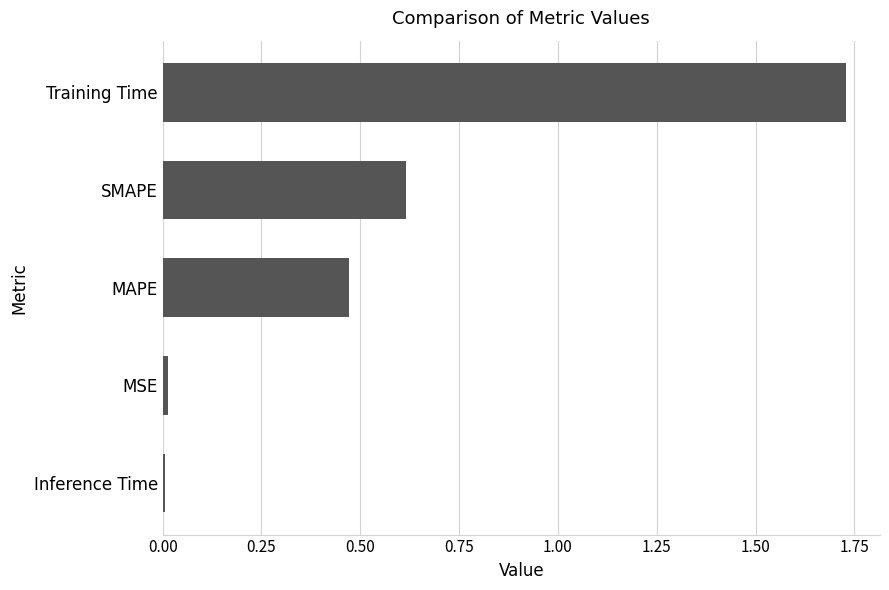

What is the difference between the second highest and second lowest values?

0.6